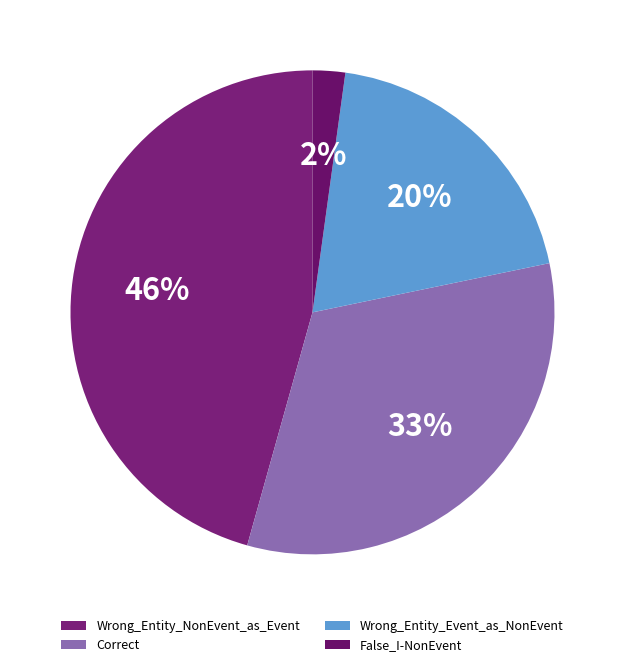

Which slice is the largest?

Wrong_Entity_NonEvent_as_Event